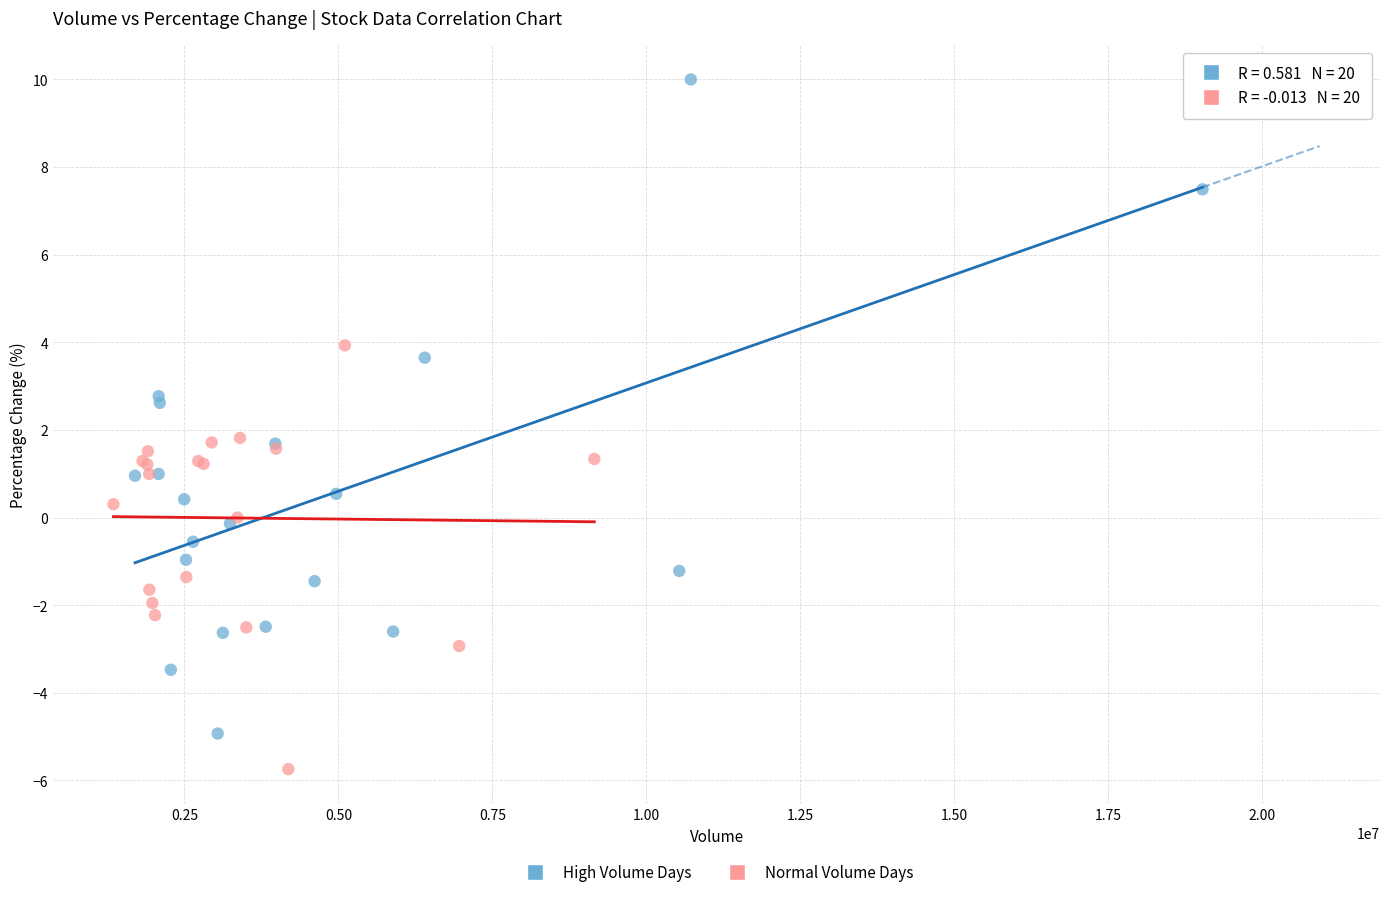

Which series has the widest spread of Y values?

High Volume Days